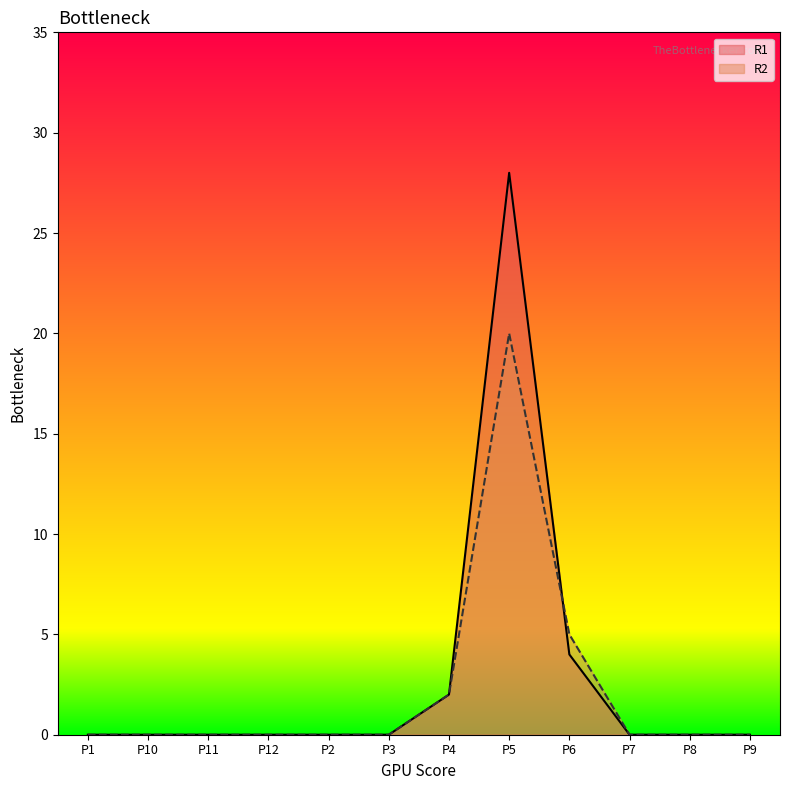

What is the label of the 5th point from the right?

P5